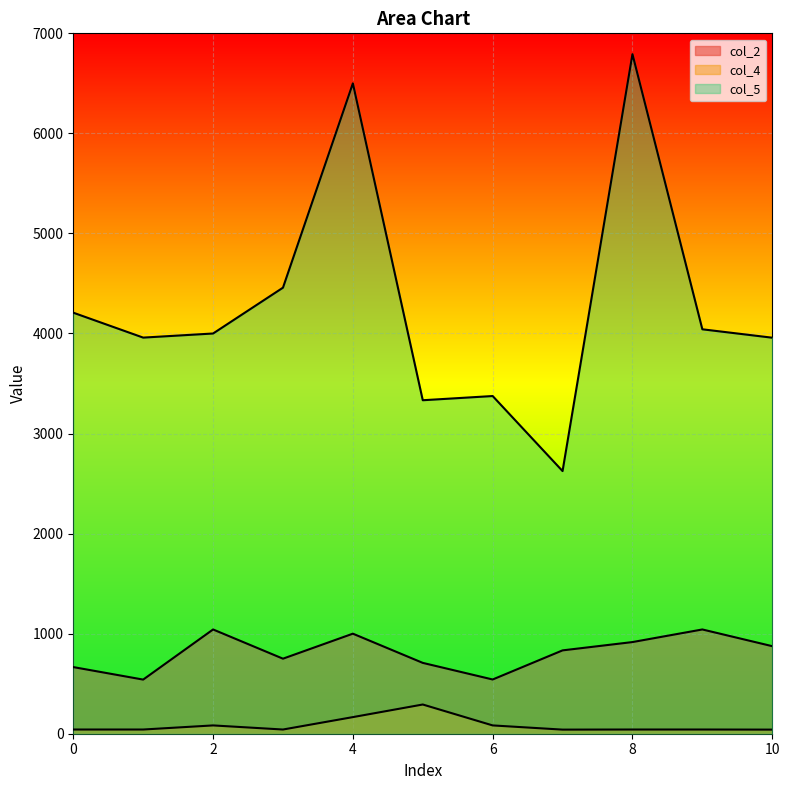

What is the sum of the col_4 values at 3 and 7?

83